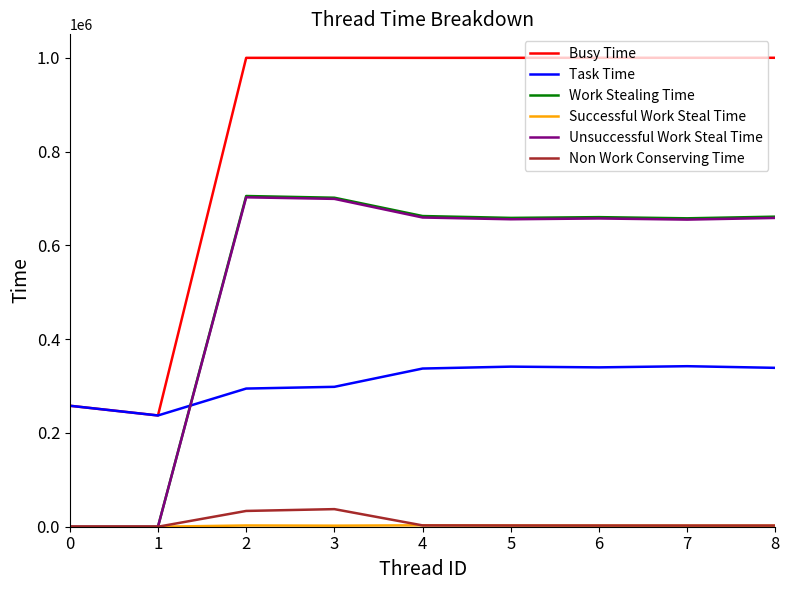

What is the greatest value displayed?

1000206